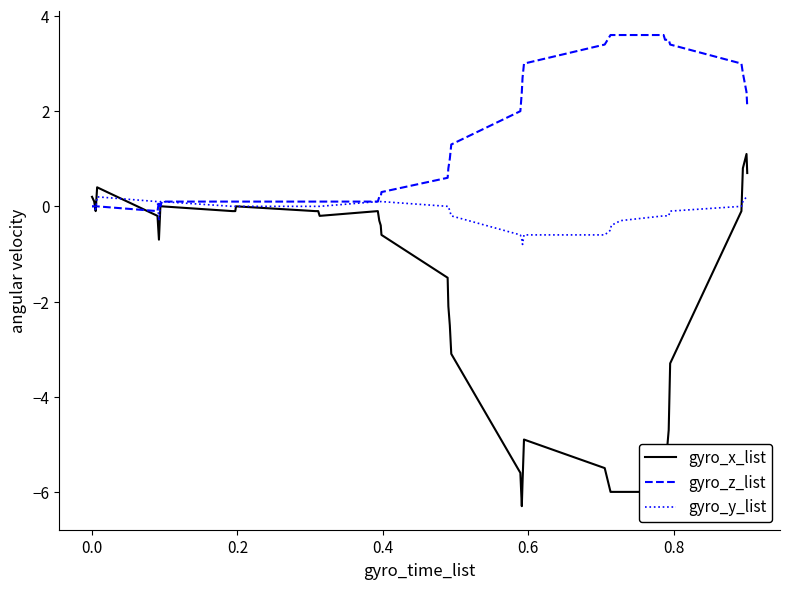

Which series has the largest range (max minus min)?

gyro_x_list